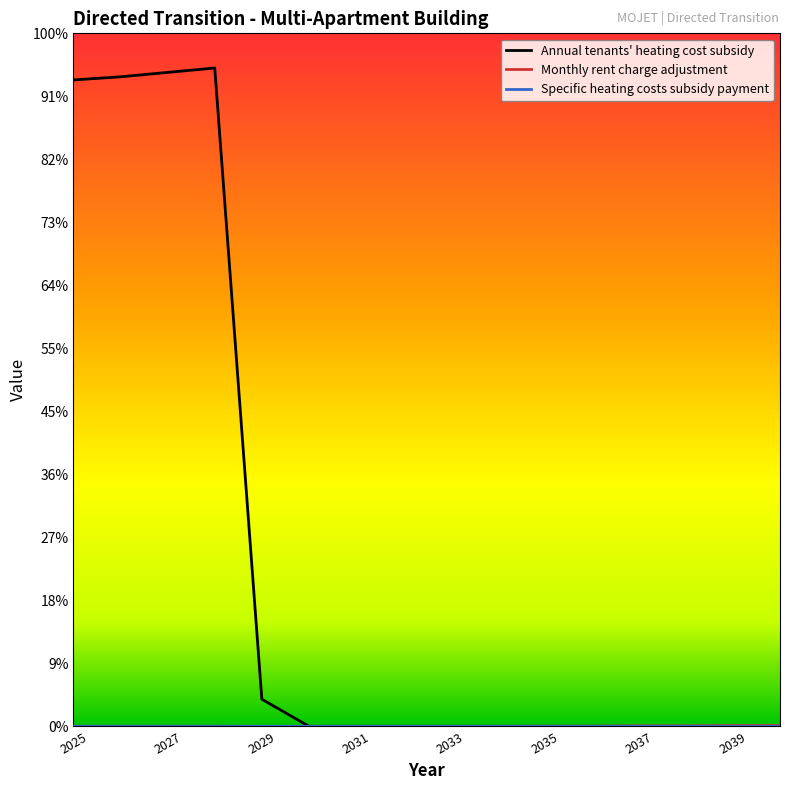

Reading left to right, list all the values displayed in this chart.

Annual tenants' heating cost subsidy: 1026.0	1031.0	1038.0	1045.0	43.0	0.0	0.0	0.0	0.0	0.0	0.0	0.0	0.0	0.0	0.0	0.0
Monthly rent charge adjustment: 0.0	0.0	0.0	0.0	0.0	0.0	0.0	0.0	0.0	0.0	0.2	0.2	0.7	0.7	1.2	1.2
Specific heating costs subsidy payment: 0.1	0.1	0.1	0.1	0.0	0.0	0.0	0.0	0.0	0.0	0.0	0.0	0.0	0.0	0.0	0.0